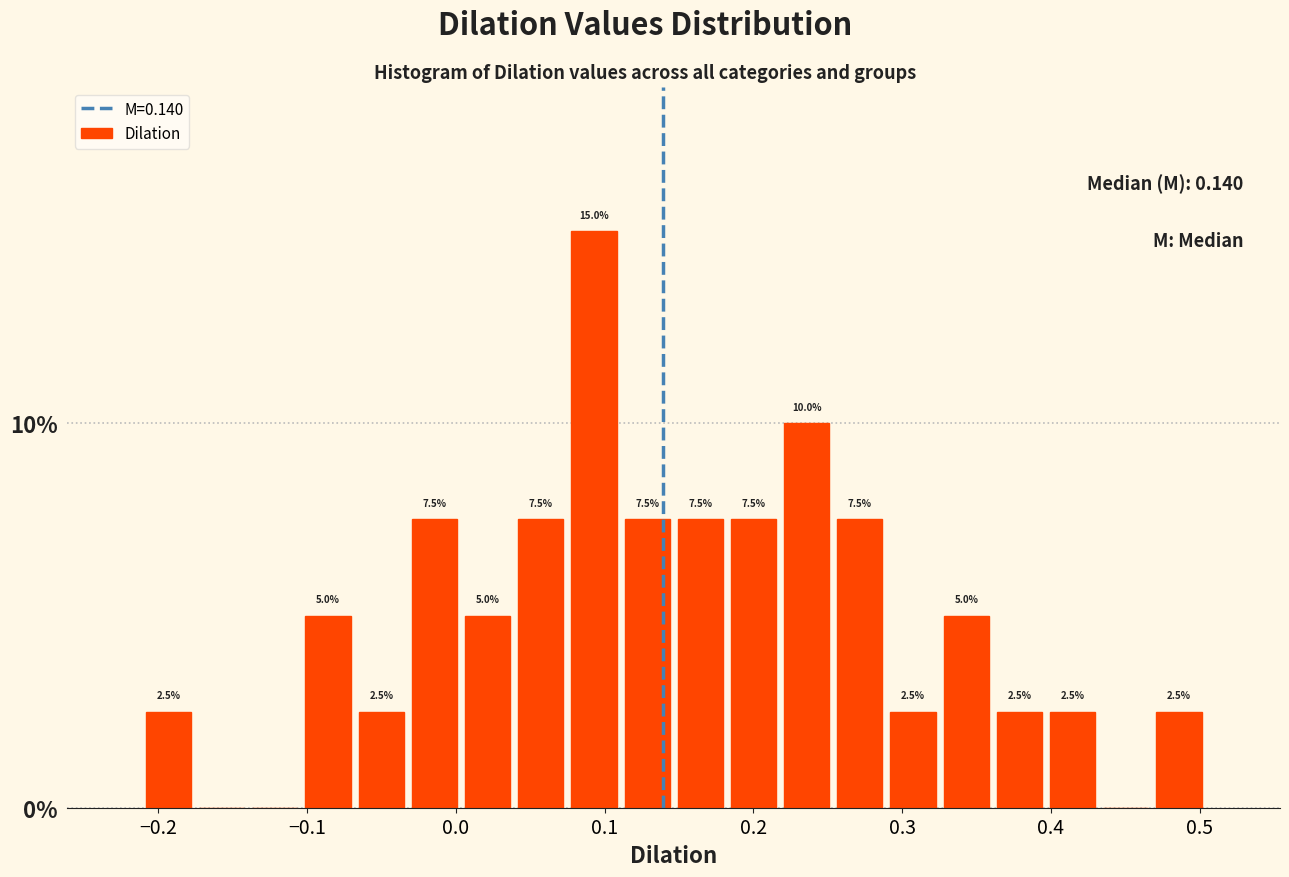

Around what value on the x-axis is the tallest bar? Give the approximate position of its centre, as read against the axis.

0.09